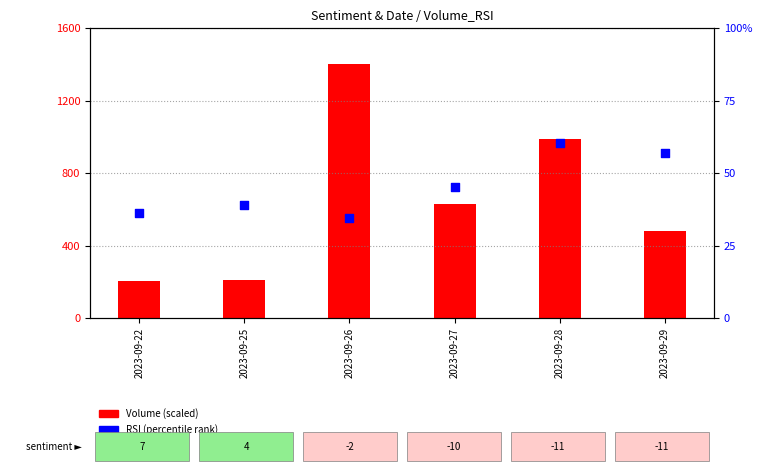

Which series contains the highest Y value?

Volume (scaled)